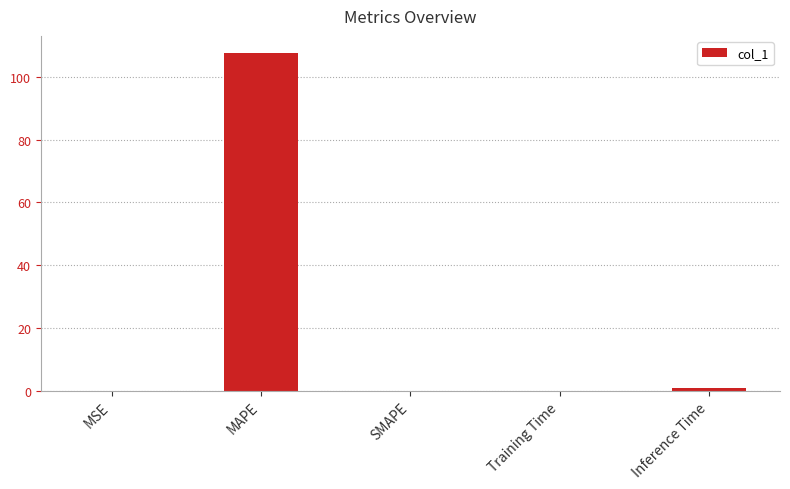

What is the sum of the values at SMAPE and Inference Time?

1.0